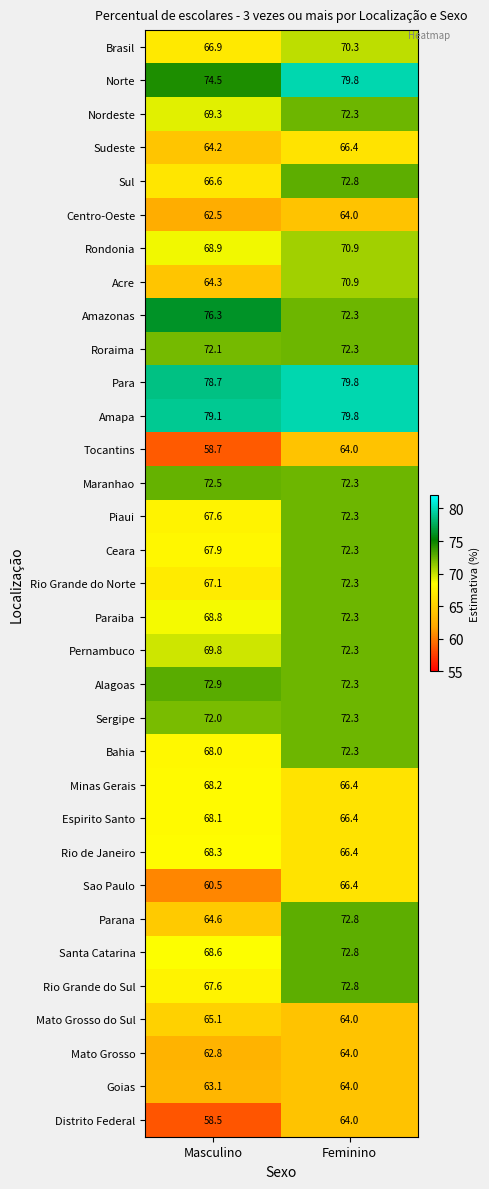

What is the sum of the Paraiba values at Feminino and Masculino?

141.1